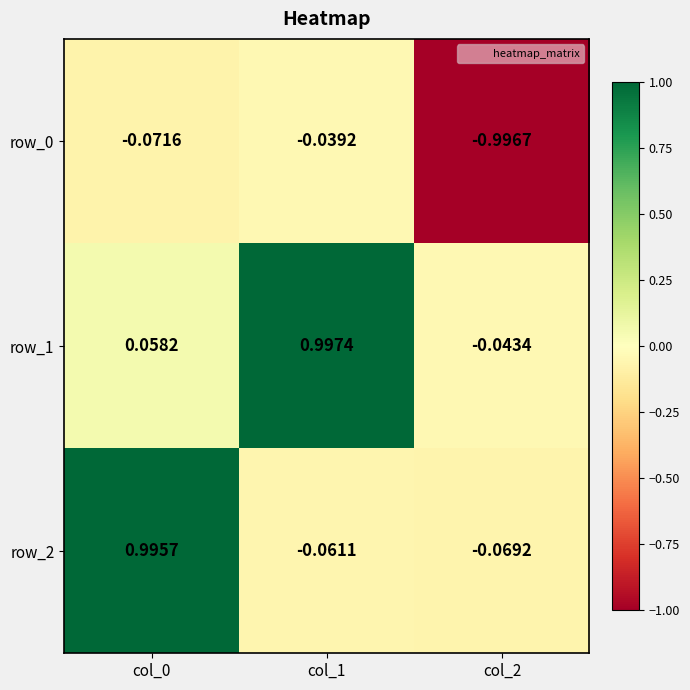

Is the value of row_0 at col_1 greater than the value of row_2 at col_1?

Yes